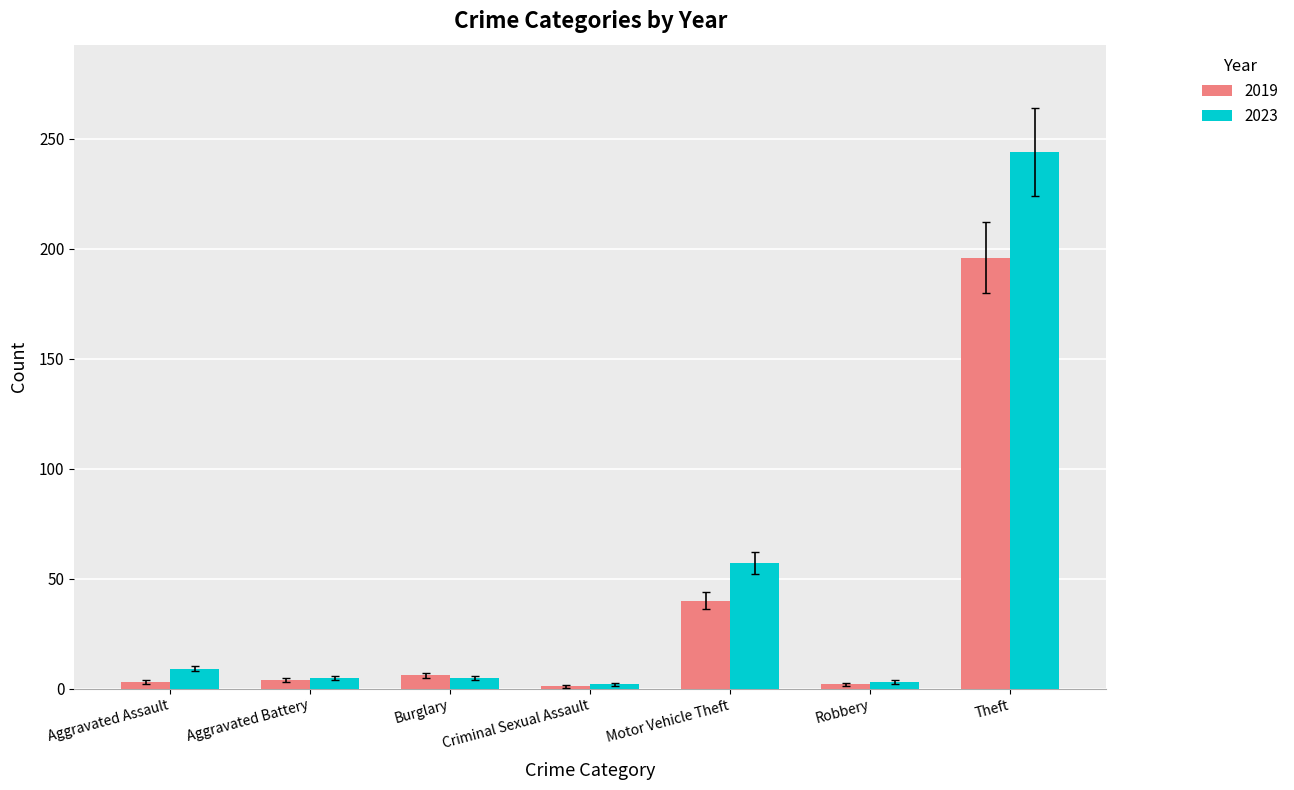

How many bars are there in total?

14